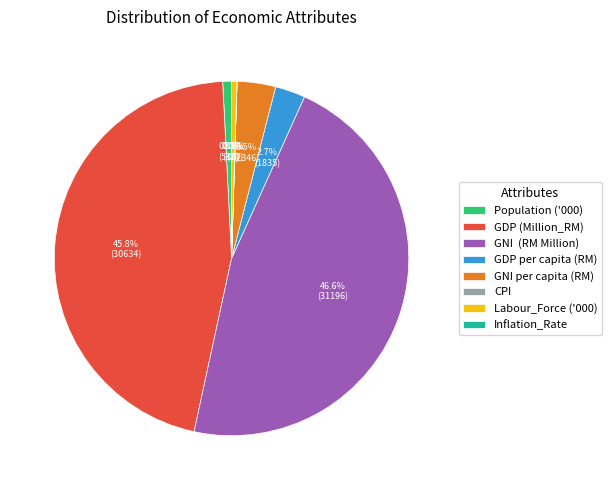

Does any single category account for the majority?

No